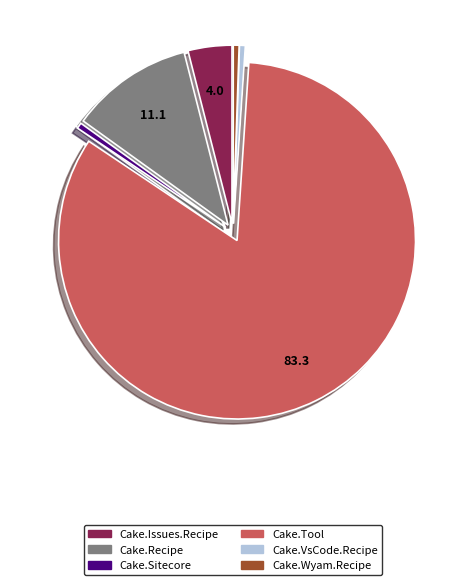

Is it true that Cake.Issues.Recipe is 4% of the pie?

True